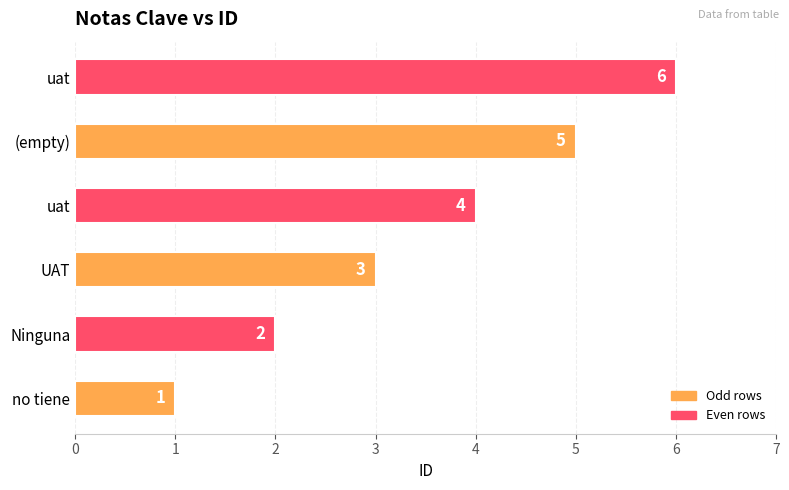

How many categories are shown in the chart?

6